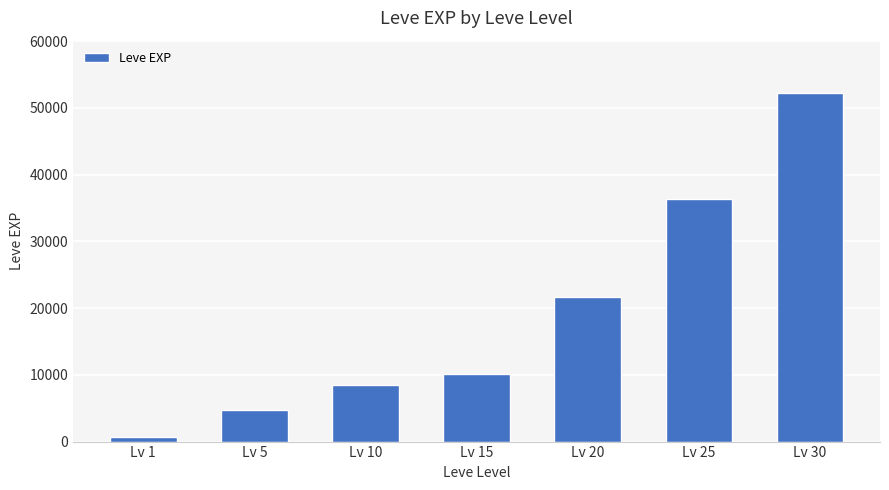

Between Lv 25 and Lv 30, which is larger?

Lv 30